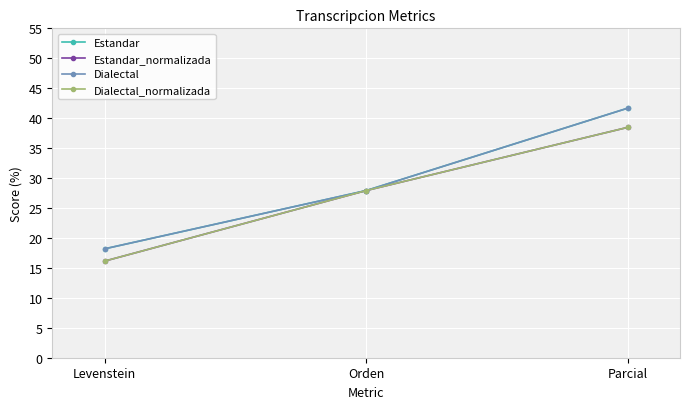

At which category is the sum across all series the highest?

Parcial